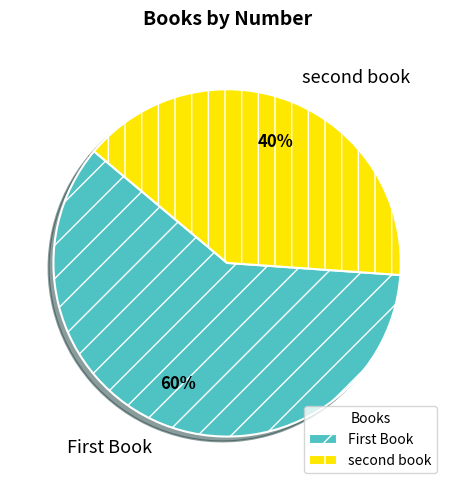

How many slices are in this pie chart?

2